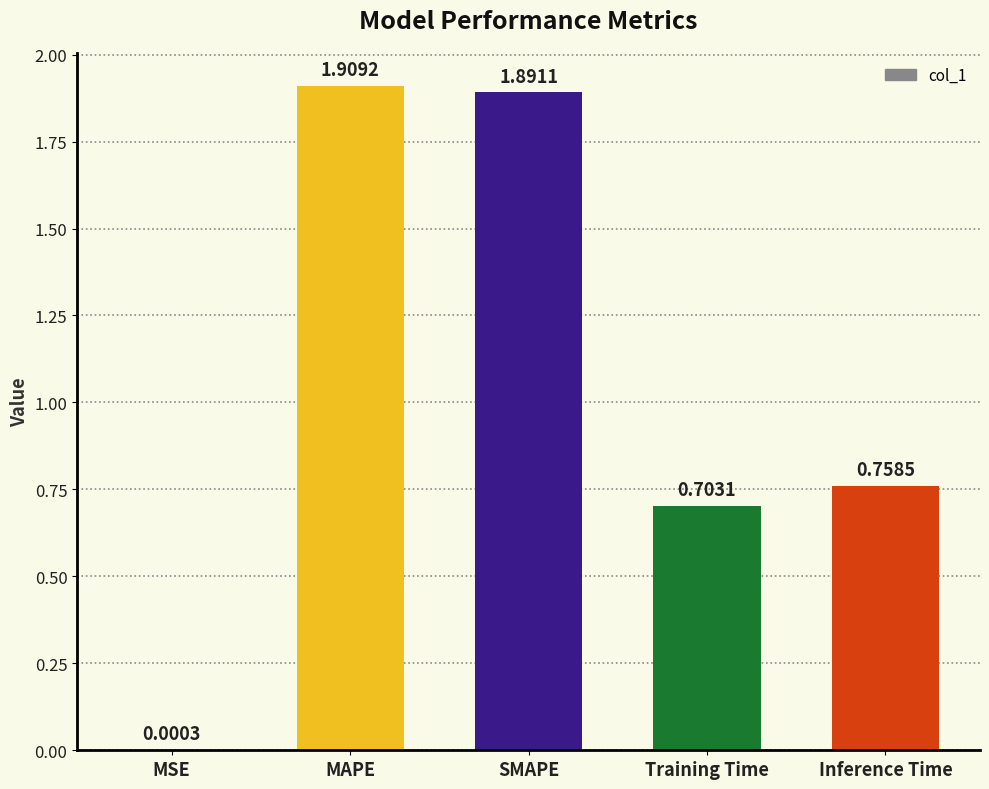

Are the bars grouped side by side (vs. stacked)?

No